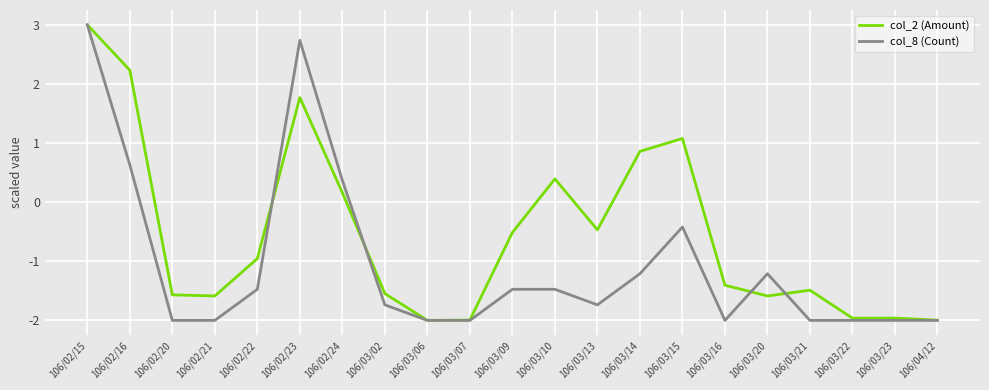

How many lines are shown in the chart?

2